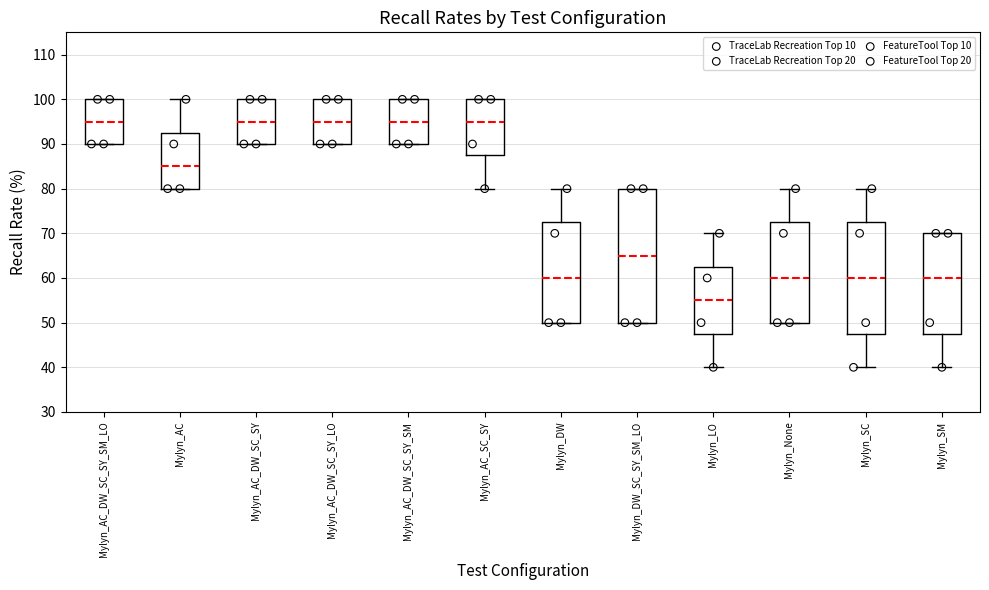

Where is the lower edge of the box for Mylyn_AC on the y-axis? The values are not printed on the chart, so give them approximately, as read against the axis.

80